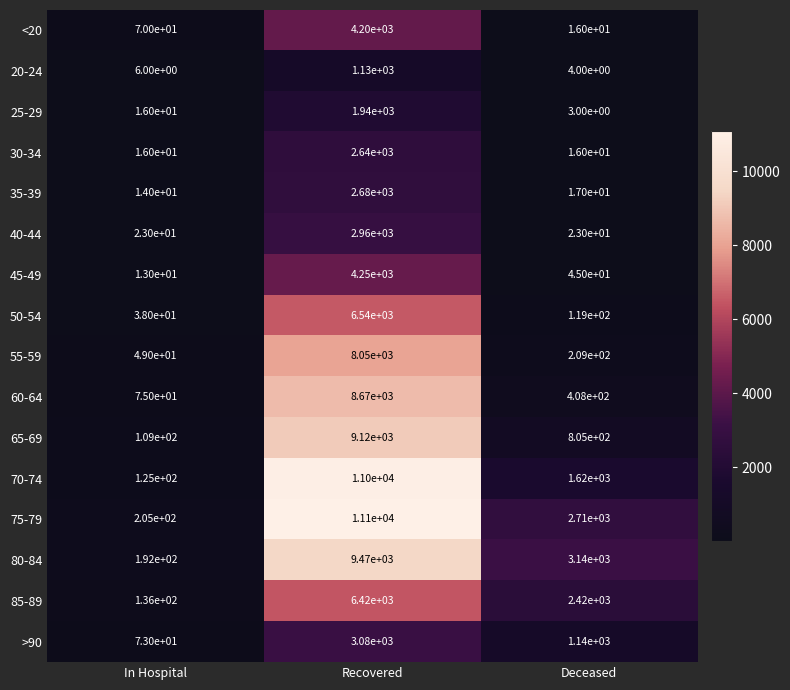

What is the minimum value shown in the chart?

3